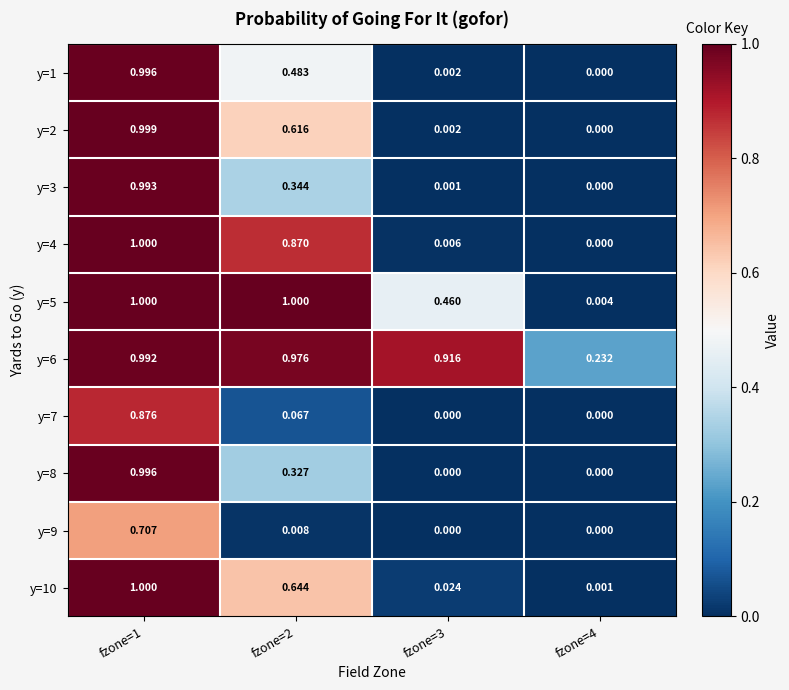

How many distinct data groups are displayed?

10